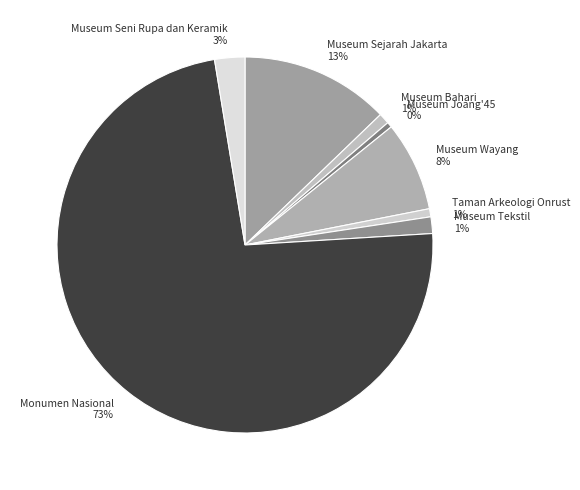

Combined, do Museum Joang'45 and Monumen Nasional account for over 50%?

Yes